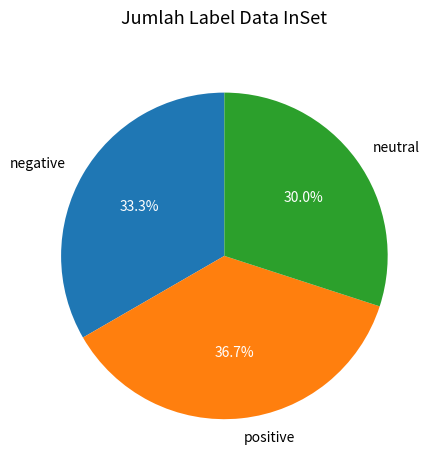

Count the number of slices in the pie.

3